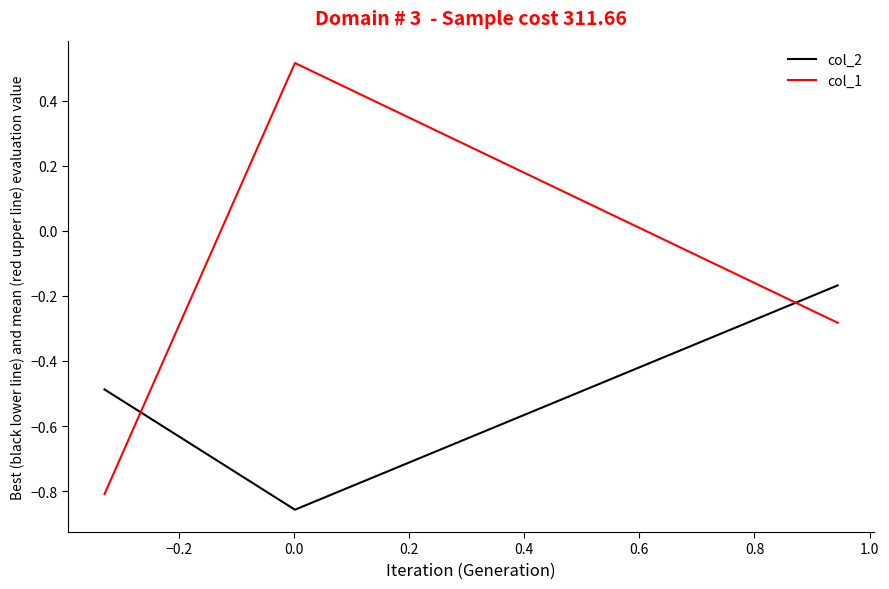

Rank the series by their average value, from lowest to highest.

col_2, col_1